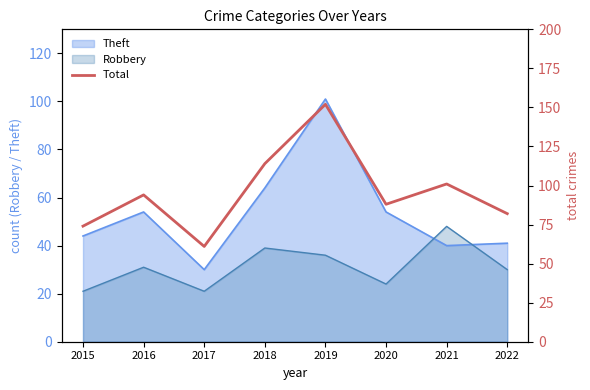

Where is the first local maximum?

2016